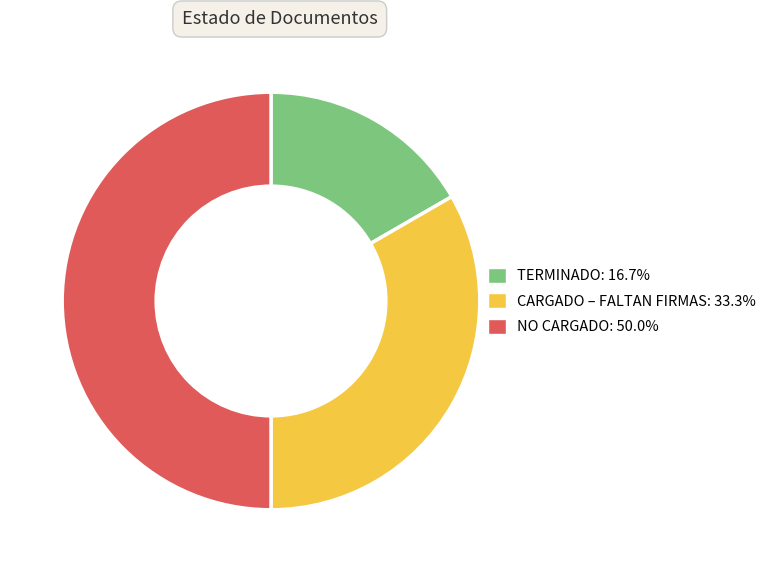

What is the ratio of the value at NO CARGADO: 50.0% to the value at TERMINADO: 16.7%?

3.0